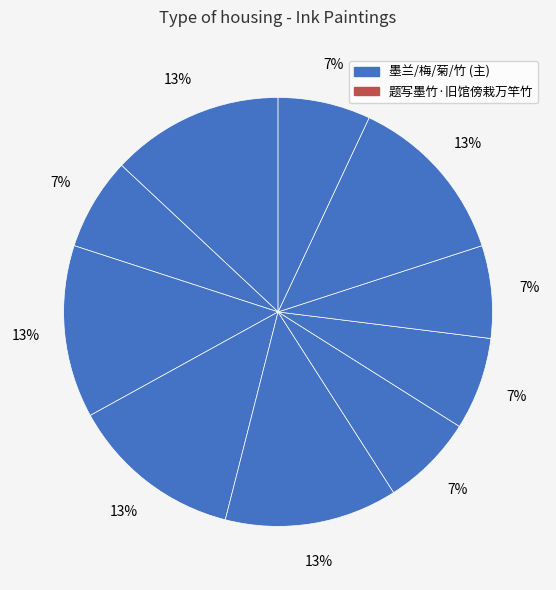

How many segments does this pie chart have?

10